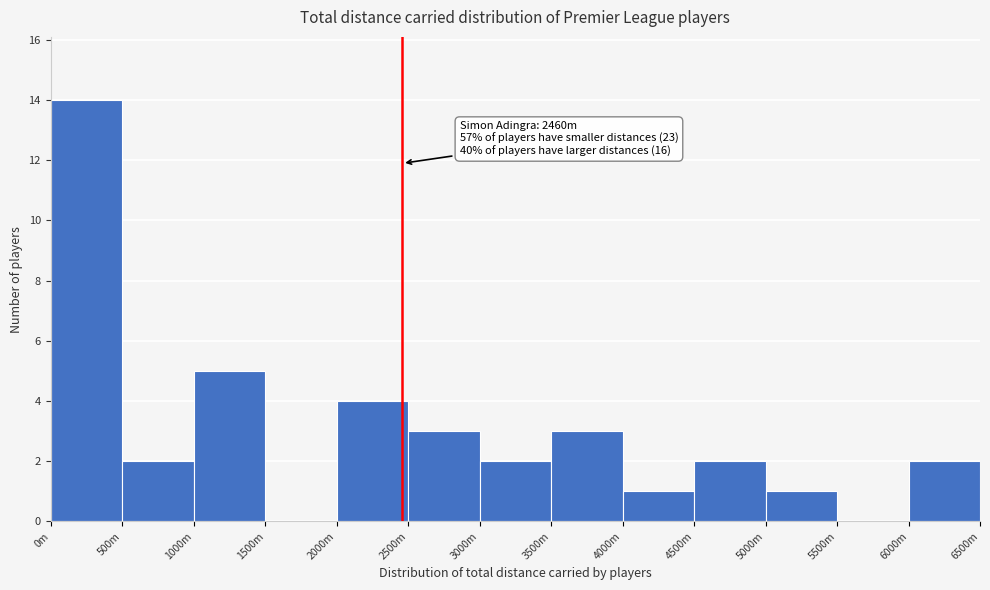

Reading left to right, what are all the values shown in this chart?

0m=14	500m=2	1000m=5	1500m=0	2000m=4	2500m=3	3000m=2	3500m=3	4000m=1	4500m=2	5000m=1	5500m=0	6000m=2